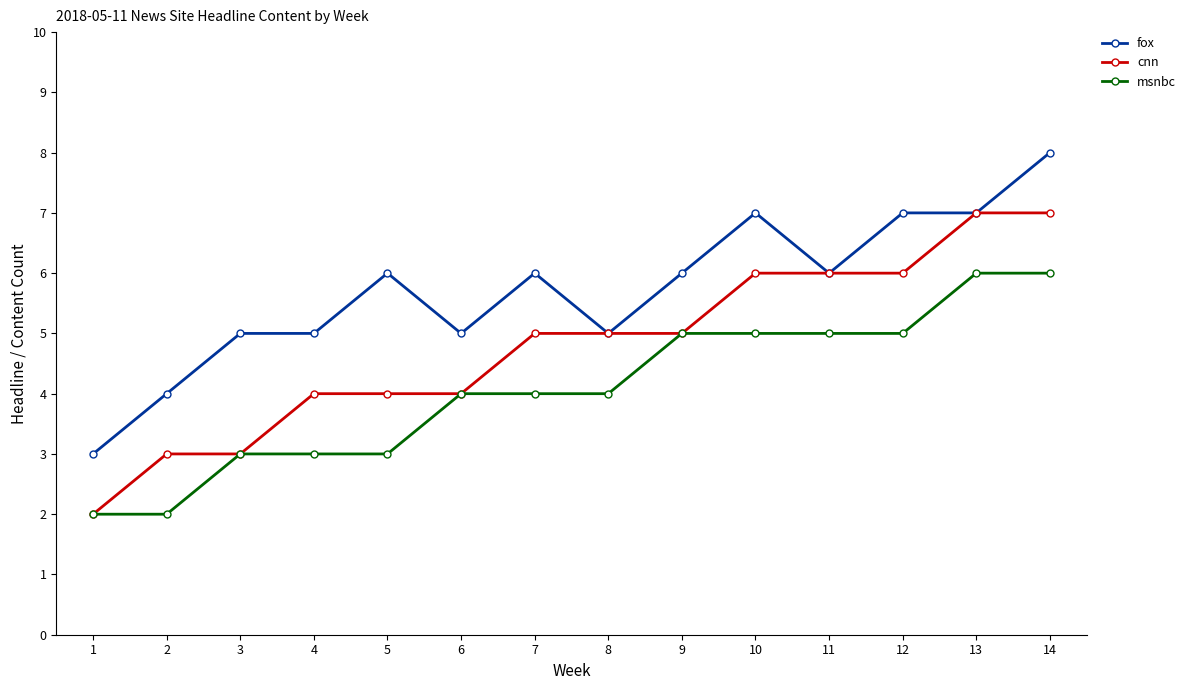

What is the total value across all series at 11?

17